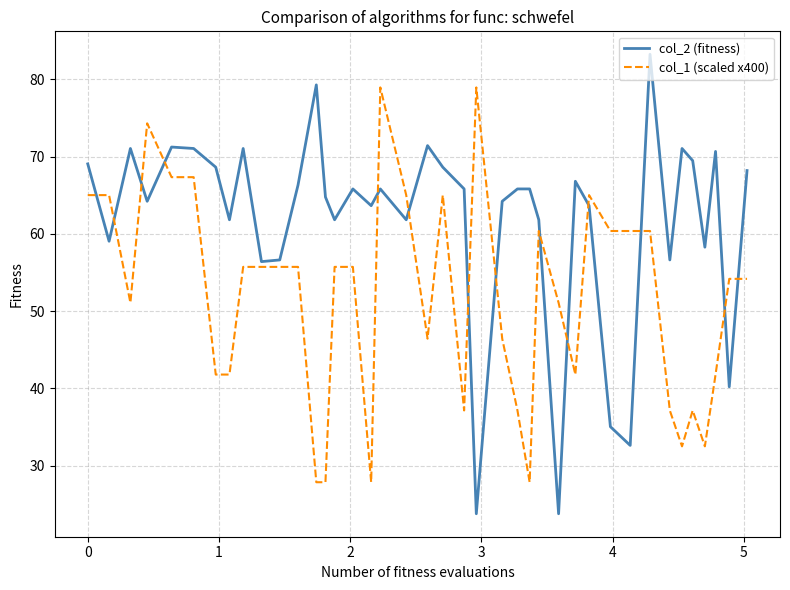

What is the maximum value for col_2 (fitness)?

83.2